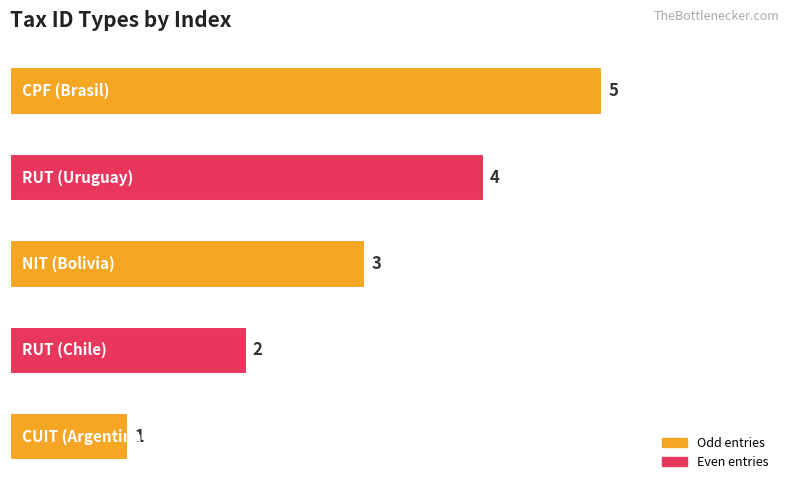

What is the difference between the maximum and minimum values?

4